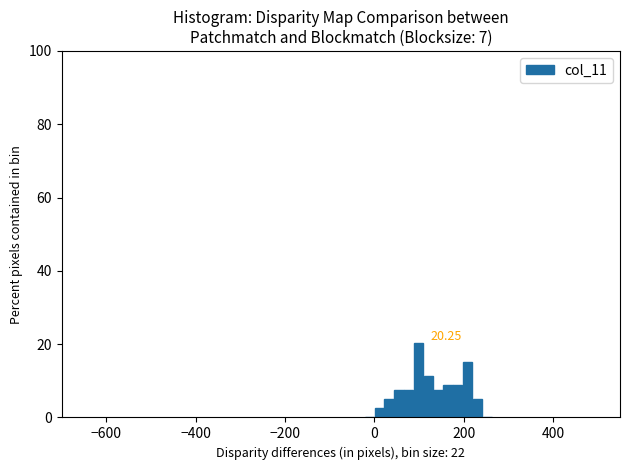

Around what value on the x-axis is the tallest bar? Give the approximate position of its centre, as read against the axis.

100